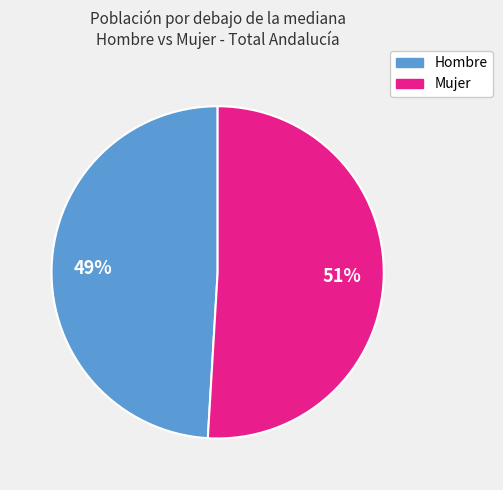

To the nearest percent, what is the average slice percentage?

50%